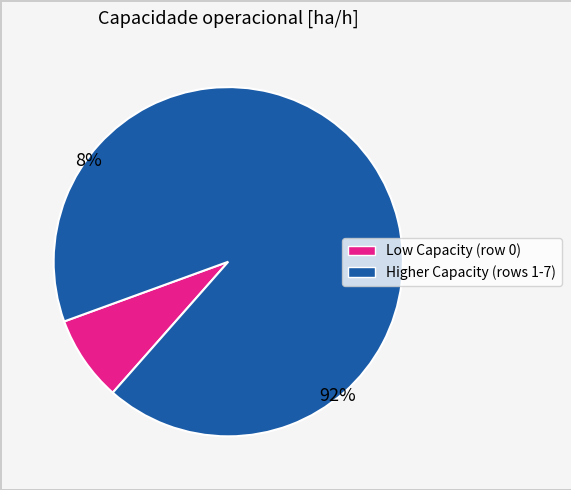

Is there any slice that represents more than half of the pie?

Yes